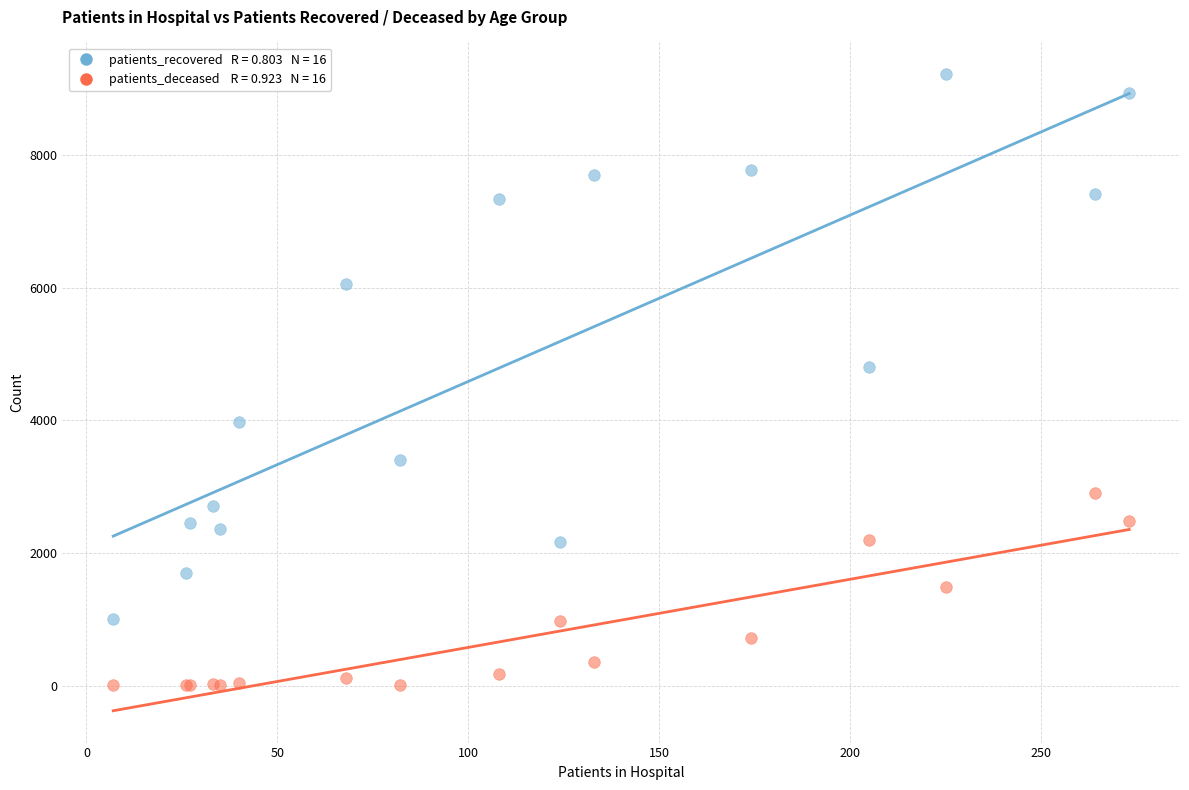

Across all series, what Y value is closest to 4610?

4807